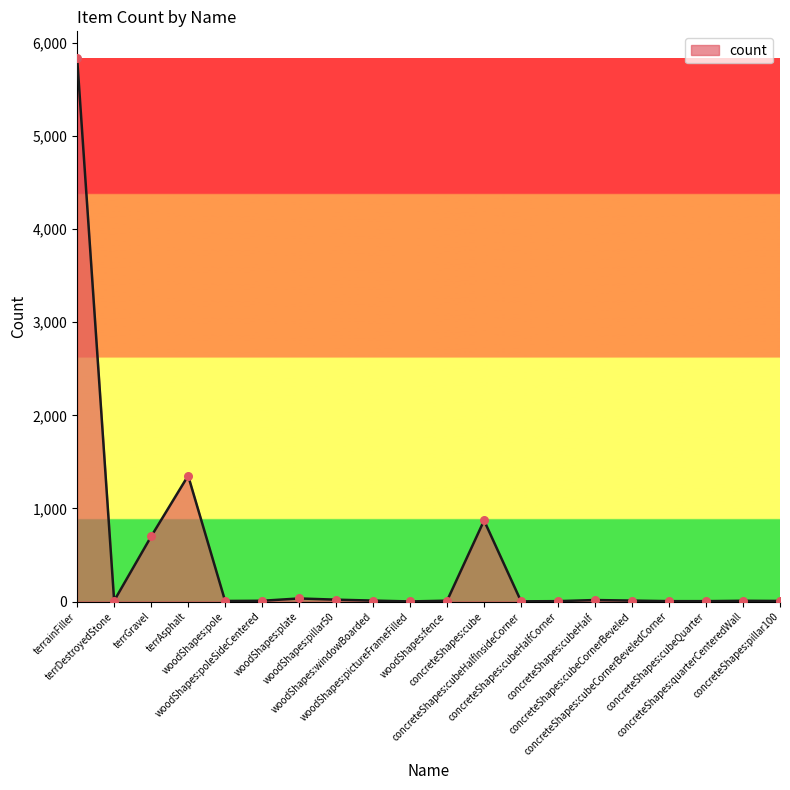

What is the change in value from concreteShapes:cube to concreteShapes:cubeHalf?

-855